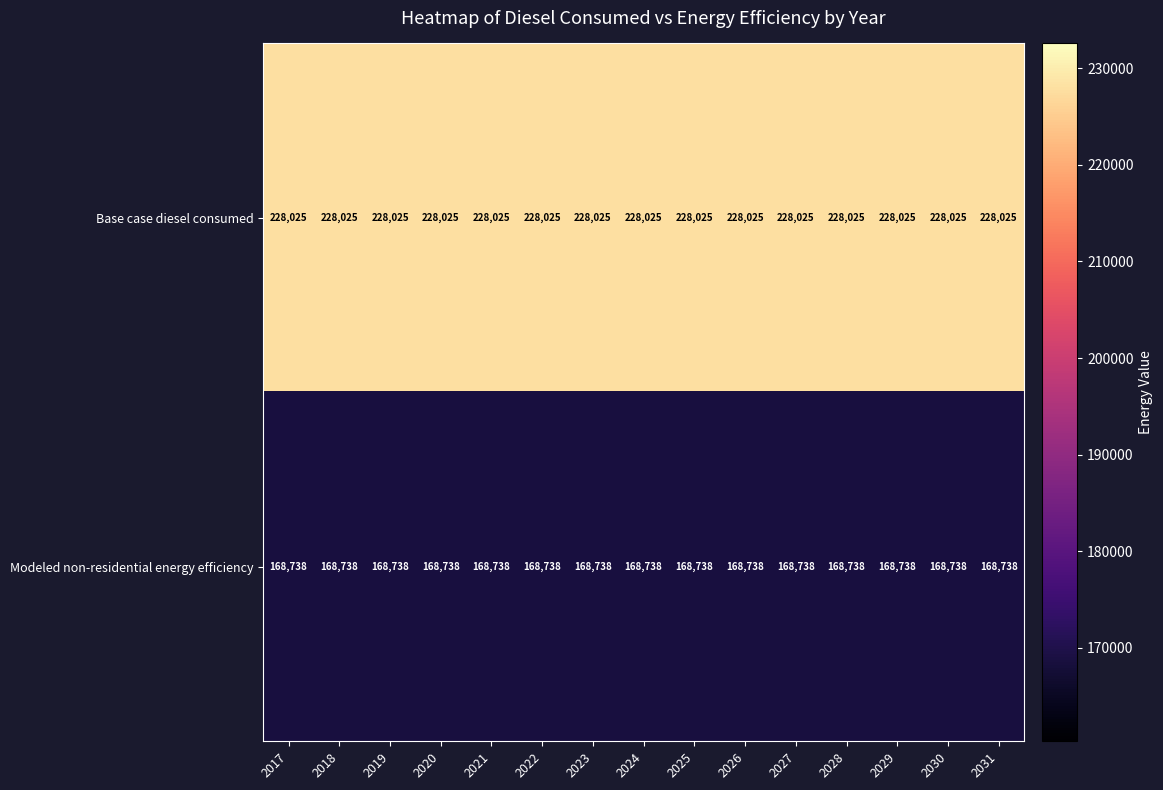

The Base case diesel consumed series shows 122148 at 2030. True or false?

False